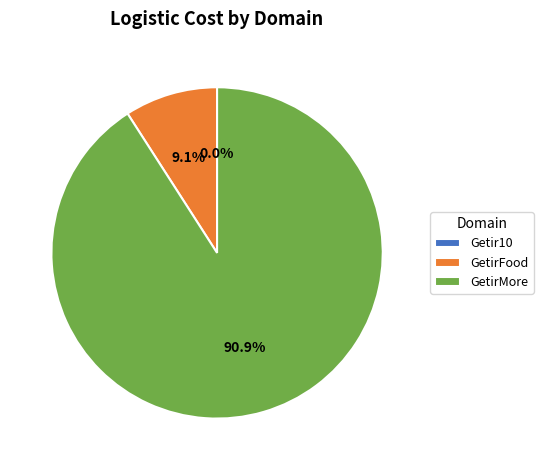

How much of the chart is everything except GetirMore?

9.1%